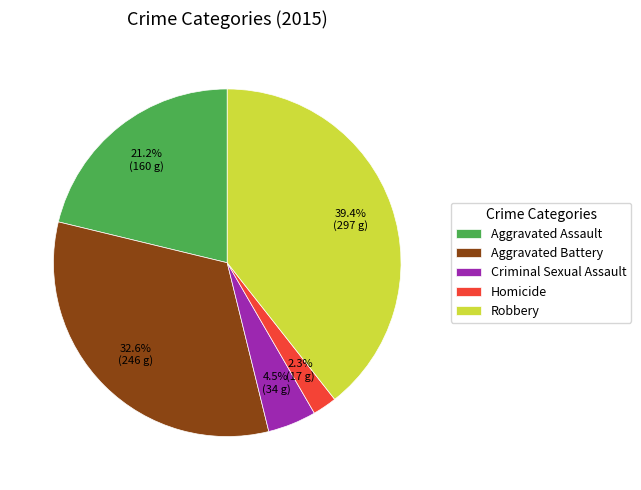

Count the number of slices in the pie.

5